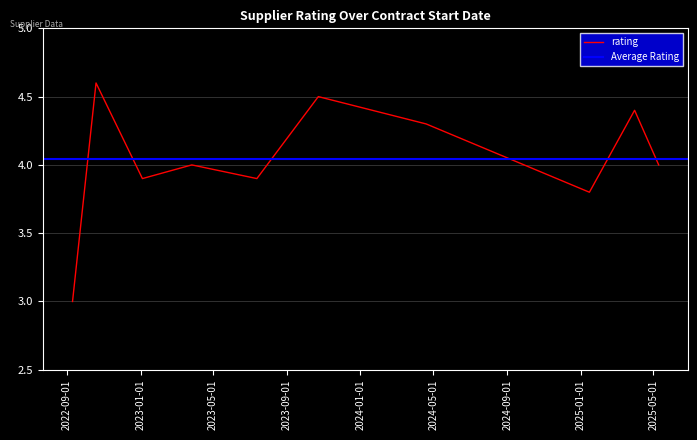

List the labels in order of value, smallest first.

2022-09-10, 2025-01-15, 2023-01-04, 2023-07-13, 2023-03-27, 2025-05-10, 2024-04-19, 2025-03-31, 2023-10-23, 2022-10-19